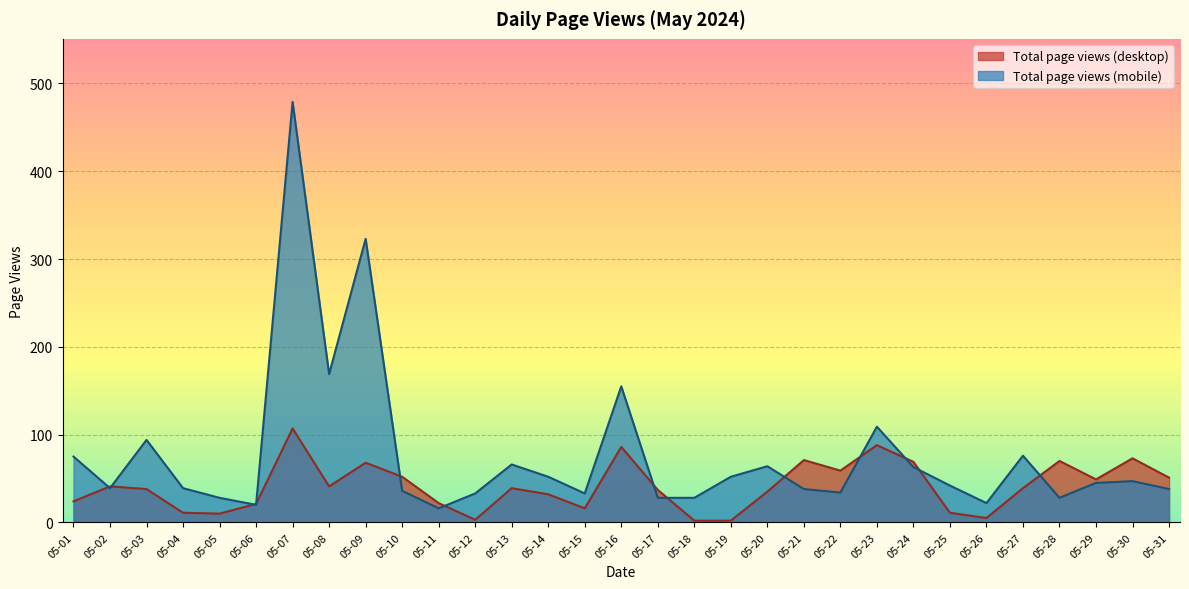

True or false: Total page views (mobile) has a value of 94 at 05-03.

True